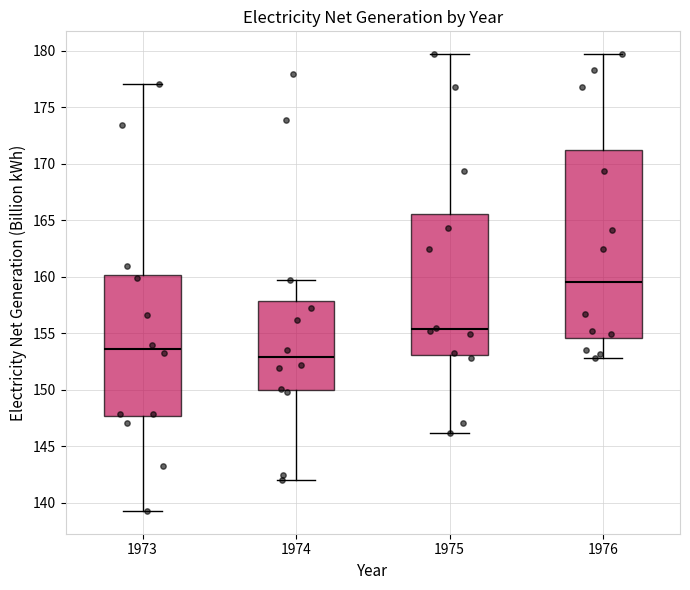

Reading left to right, transcribe this box plot: for each box, give where its median line is, the range the box spans, and where its two whiskers end, as read against the y-axis. The values are not printed on the chart, so give them approximately, as read against the axis.

1973: median 153.5, box 147.5 to 160.0, whiskers 139.5 to 177.0
1974: median 153.0, box 150.0 to 158.0, whiskers 142.0 to 159.5
1975: median 155.5, box 153.0 to 165.5, whiskers 146.0 to 179.5
1976: median 159.5, box 154.5 to 171.0, whiskers 153.0 to 179.5